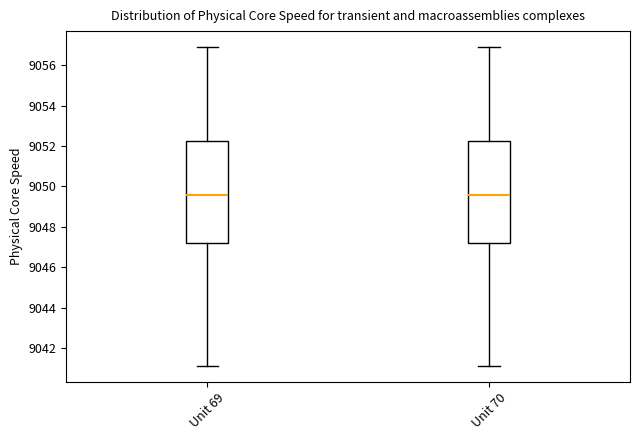

Reading left to right, read every box against the y-axis: the position of its median line, the range the box covers, and the ends of its whiskers. The values are not printed on the chart, so give them approximately, as read against the axis.

Unit 69: median 9049.6, box 9047.2 to 9052.2, whiskers 9041.2 to 9057.0
Unit 70: median 9049.6, box 9047.2 to 9052.2, whiskers 9041.2 to 9057.0